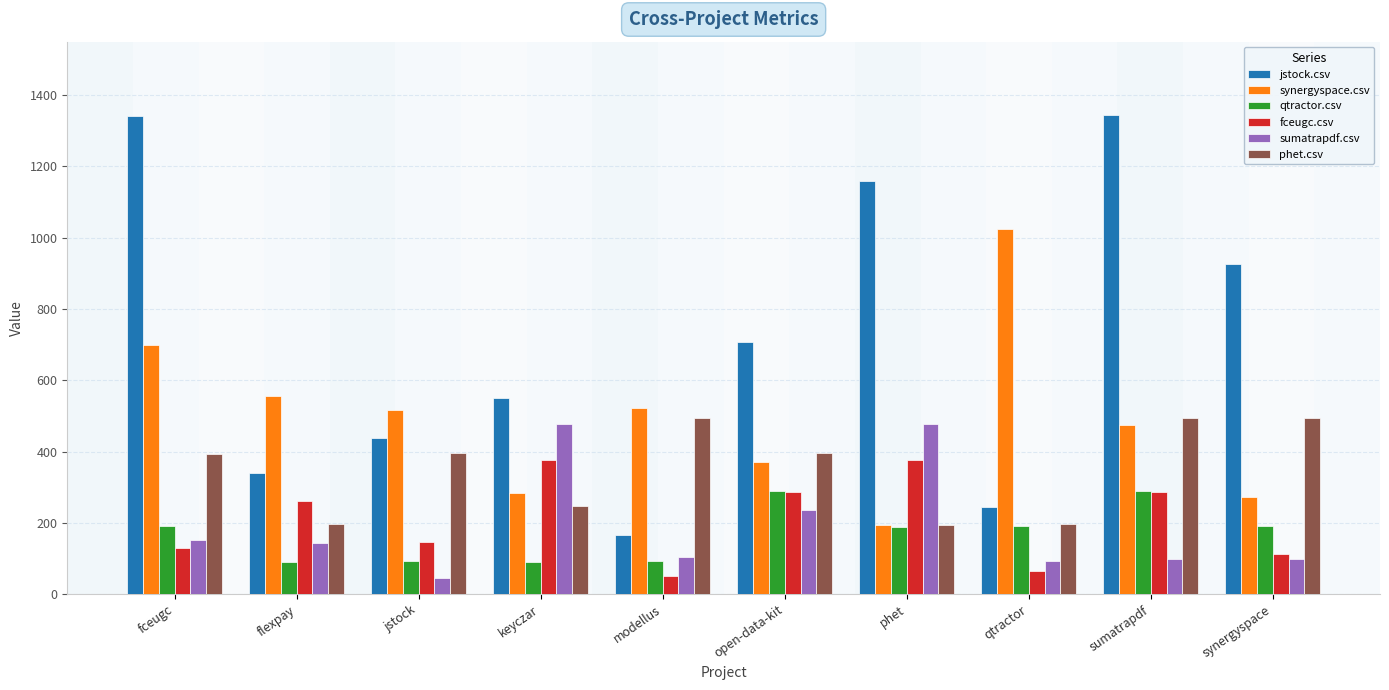

What is the total value across all series at open-data-kit?

2286.5